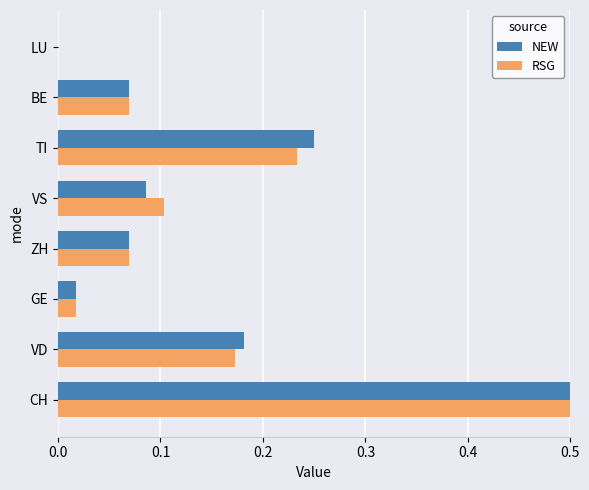

Between ZH and TI, which is larger?

TI